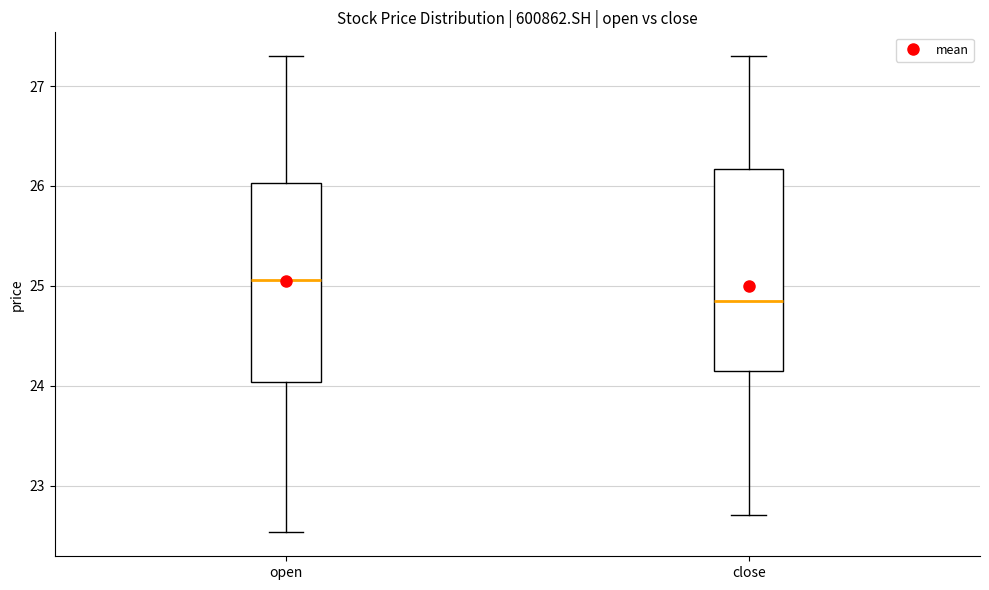

Where does the median line of the box for close sit on the y-axis? The values are not printed on the chart, so give them approximately, as read against the axis.

24.8